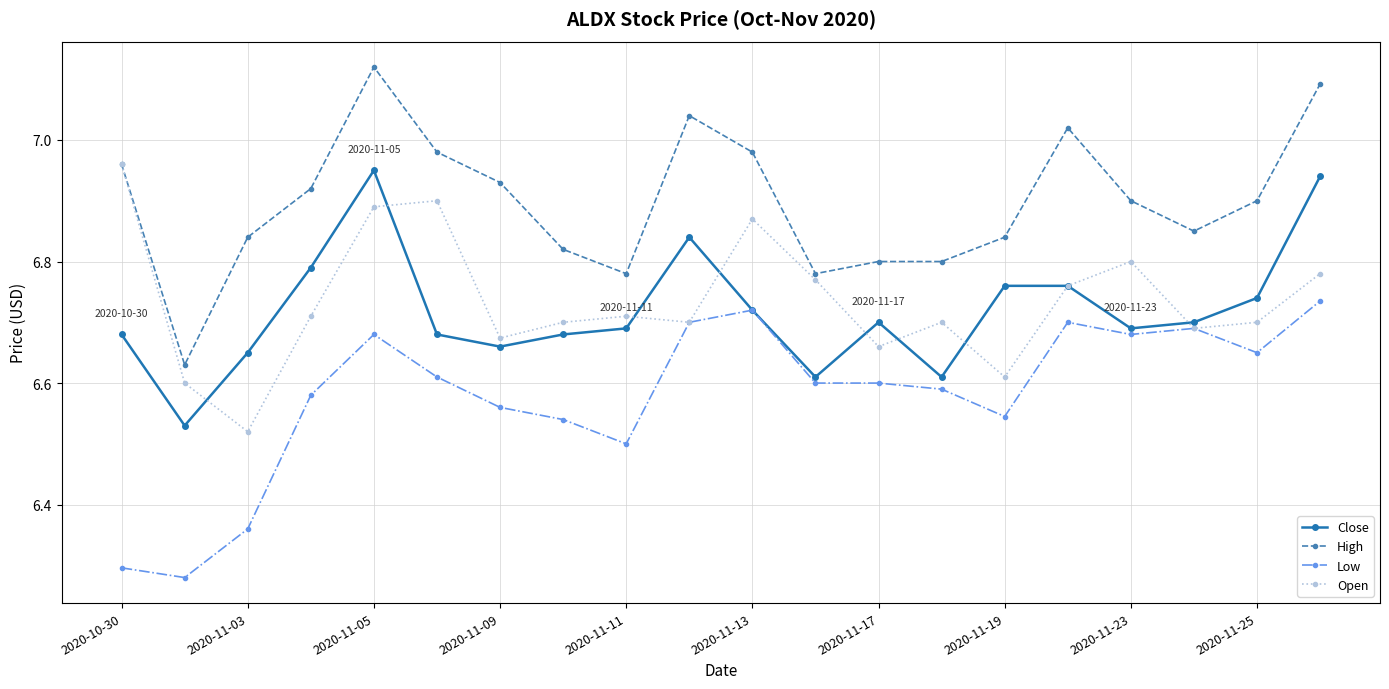

True or false: High and Close intersect in this chart.

False